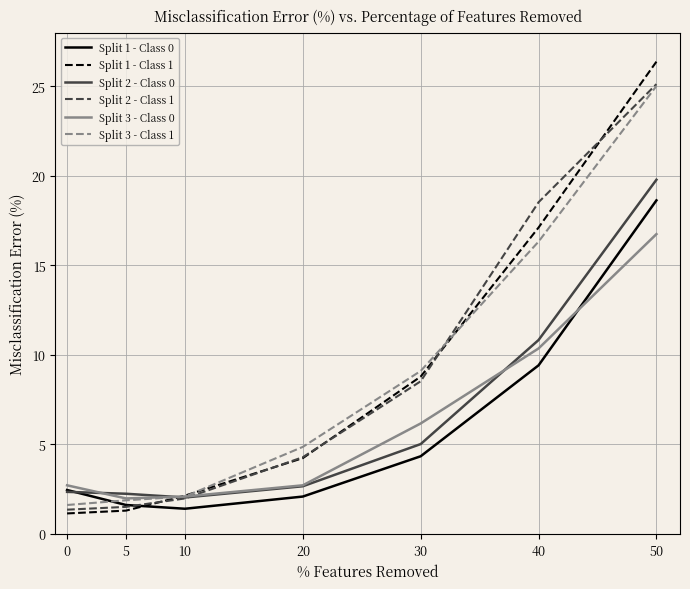

What is the maximum value for Split 1 - Class 1?

26.4